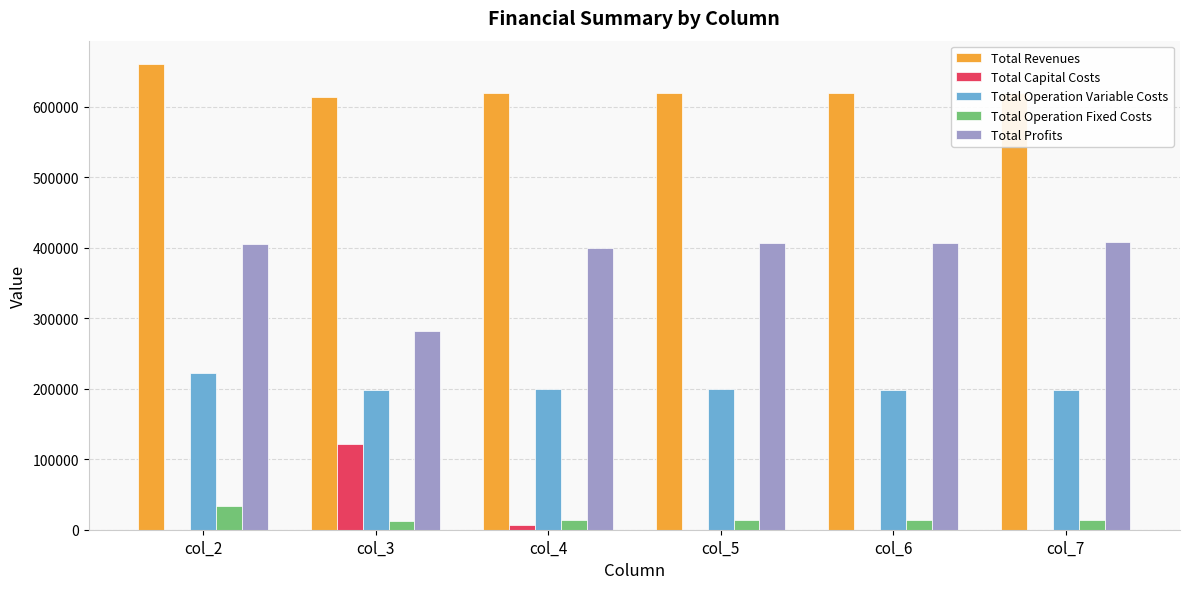

Does the chart contain stacked bars?

No